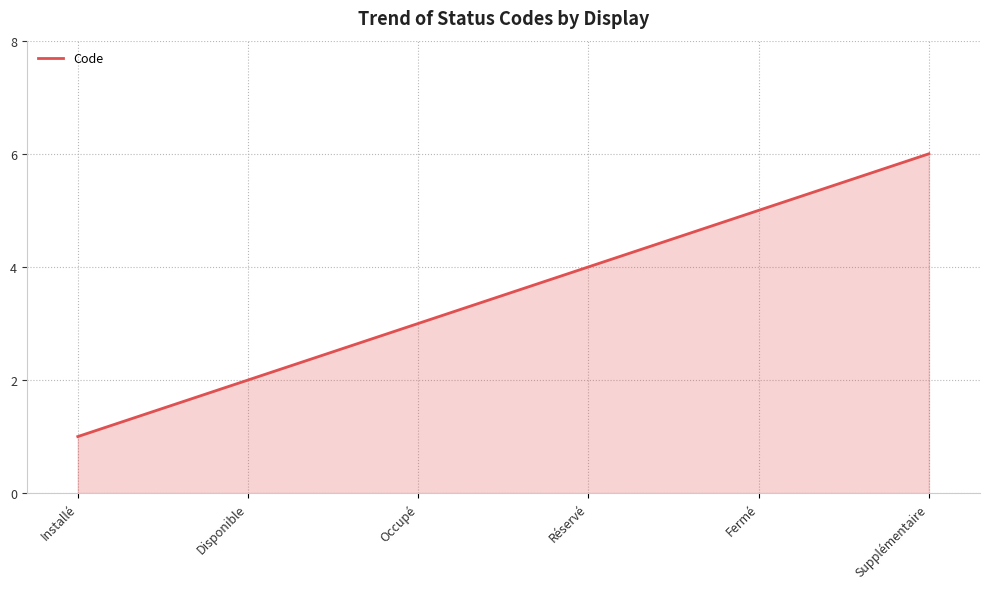

What is the difference between the maximum and minimum values?

5